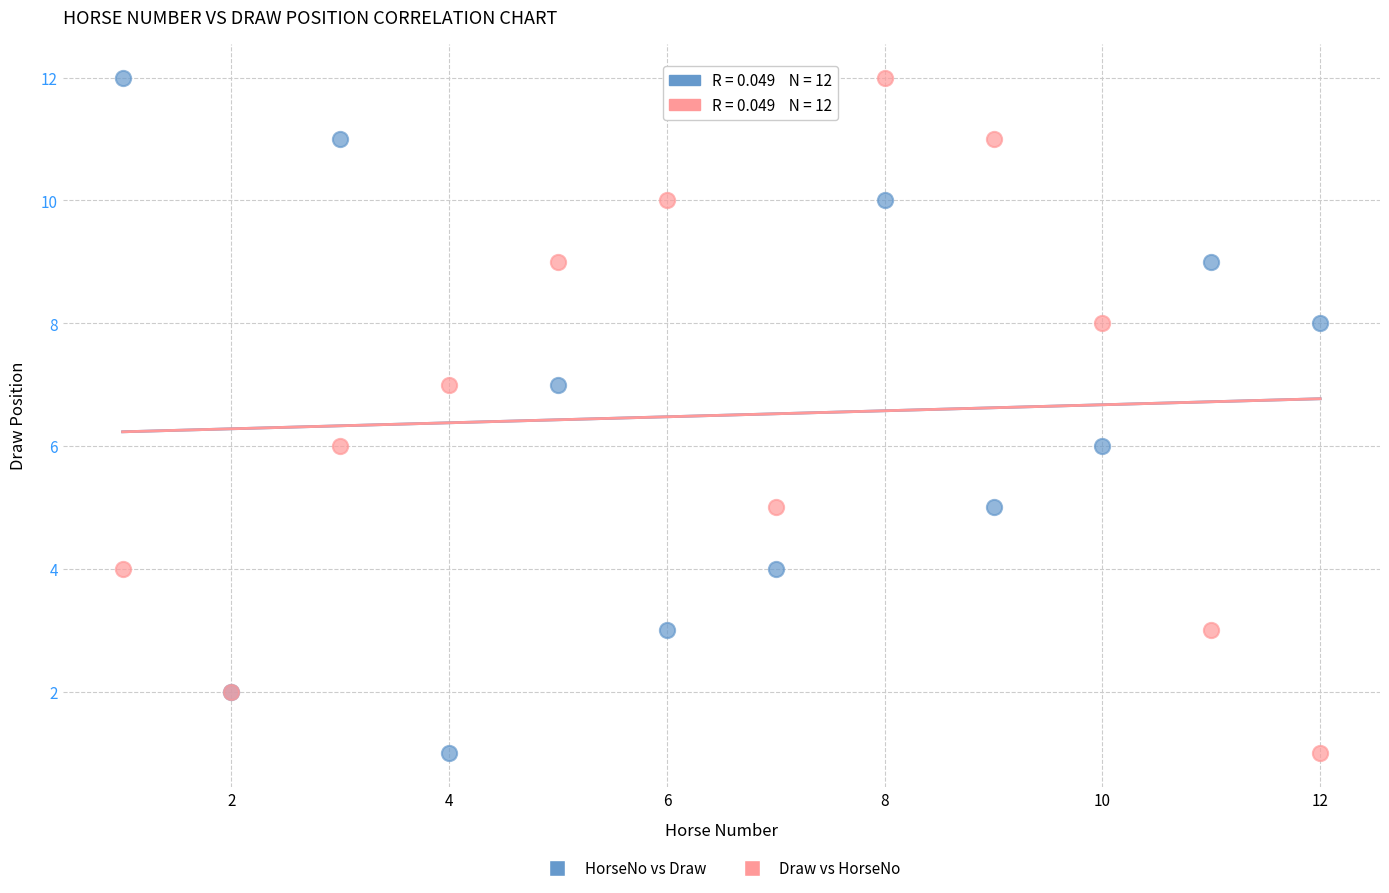

What are all the series names shown in the legend?

HorseNo vs Draw, Draw vs HorseNo